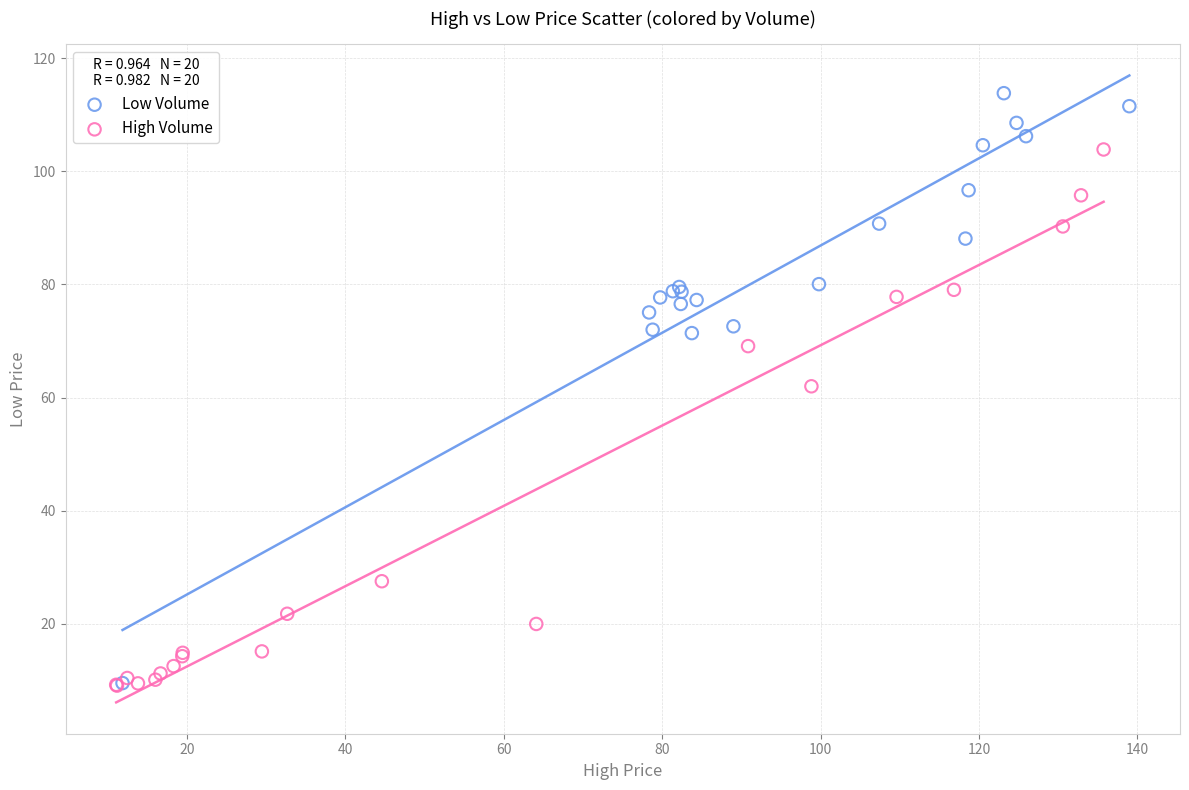

Which series contains the highest Y value?

Low Volume